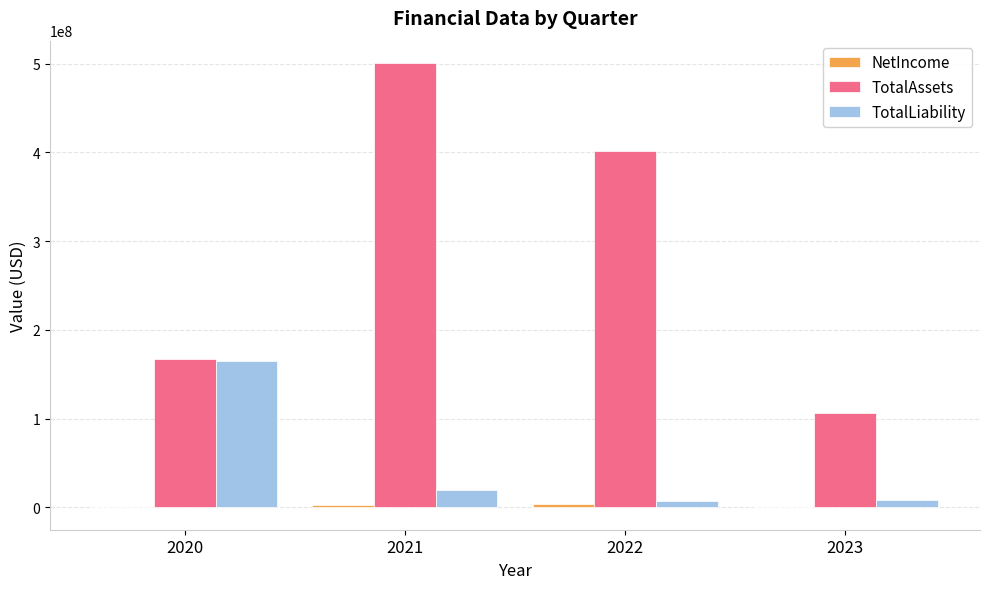

Which series has the largest total across all categories?

TotalAssets